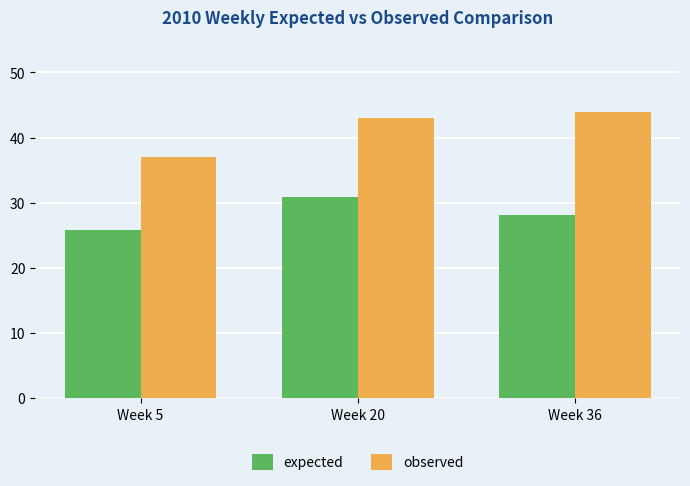

Which label corresponds to the smallest value in the chart?

Week 5